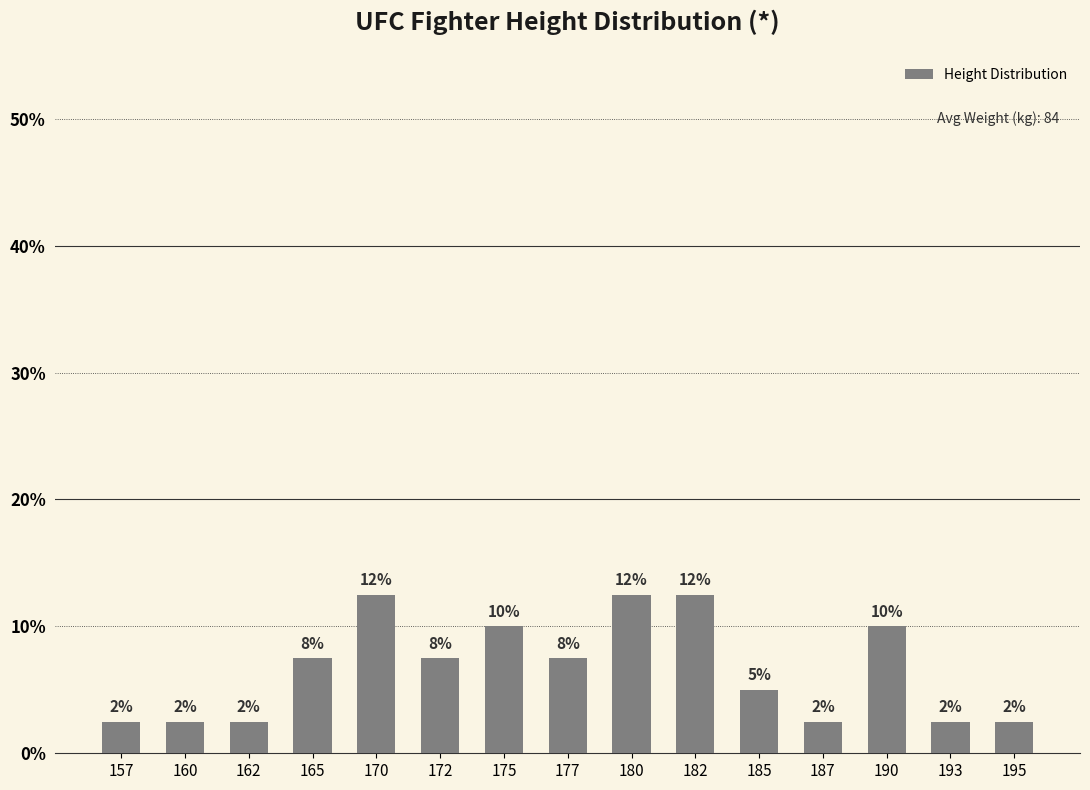

What is the difference between the second highest and minimum values?

0.1